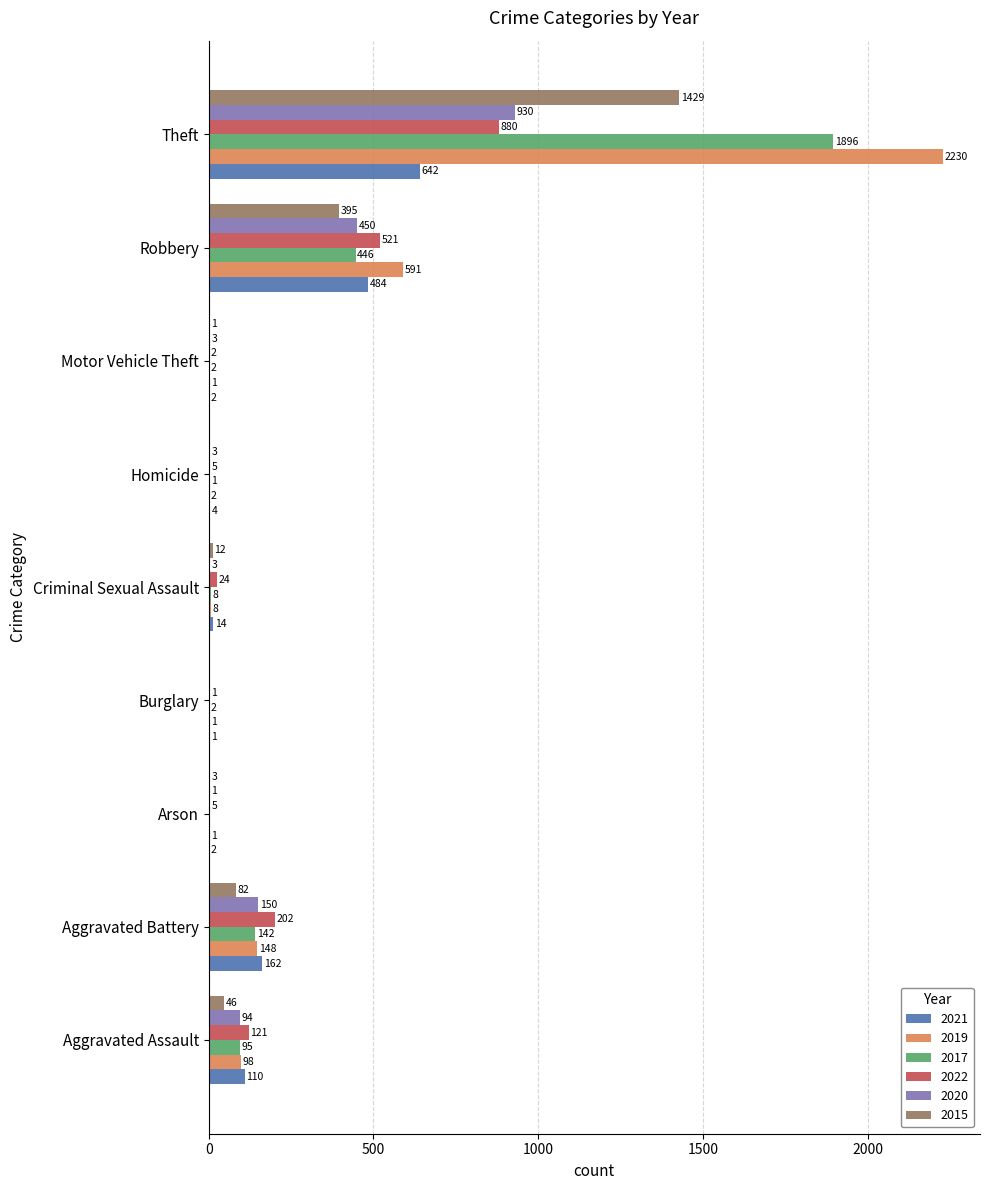

The 2020 series shows 930 at Theft. True or false?

True